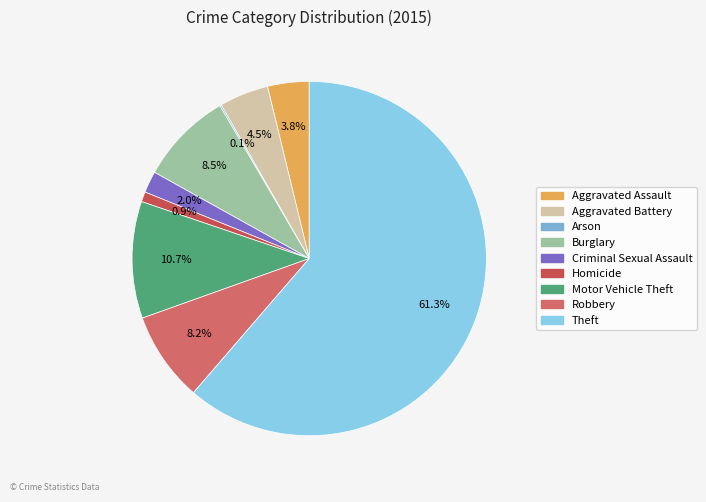

To the nearest percent, what portion does Homicide represent?

1%